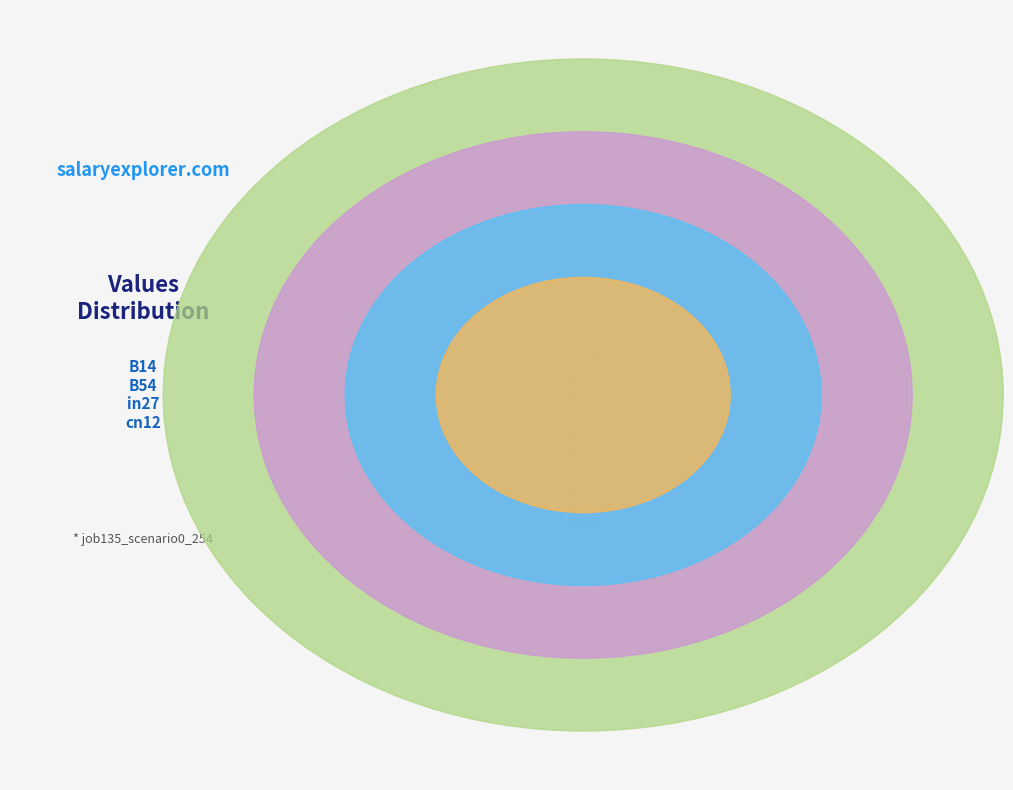

To the nearest percent, what portion does B14 represent?

34%